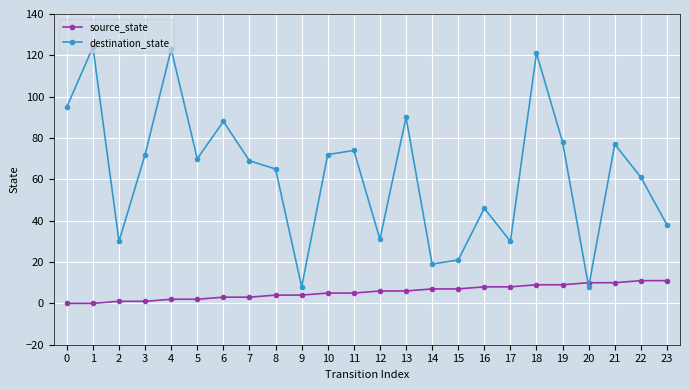

List the series in order of their peak value, lowest first.

source_state, destination_state